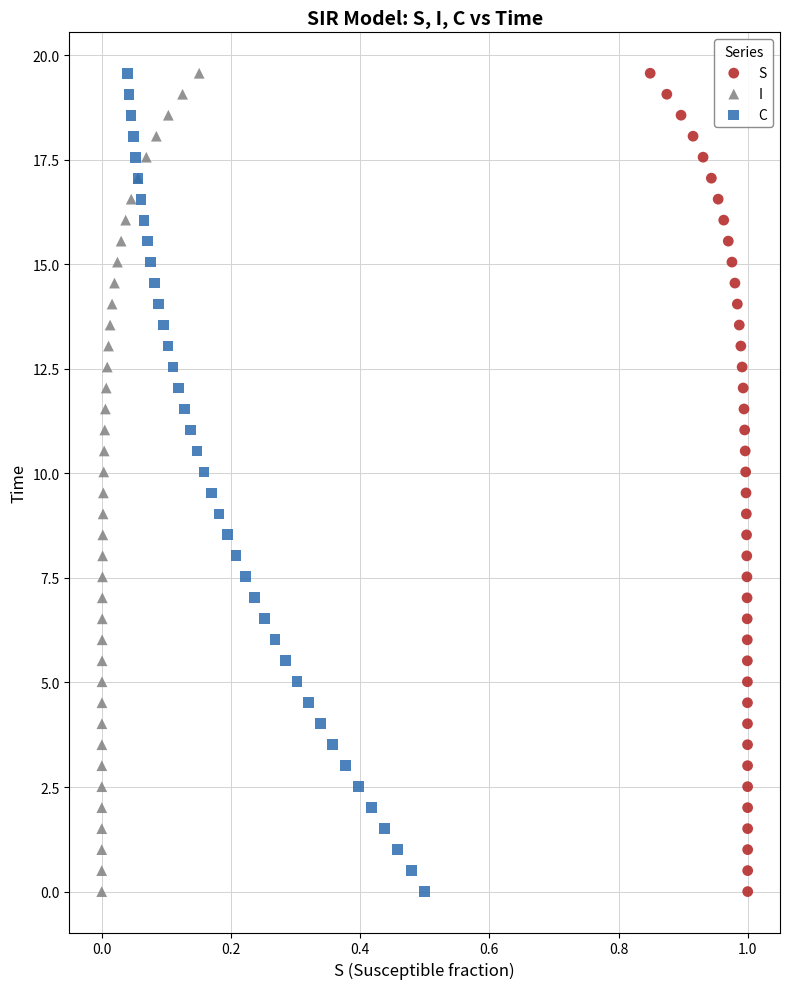

What are all the series names shown in the legend?

S, I, C